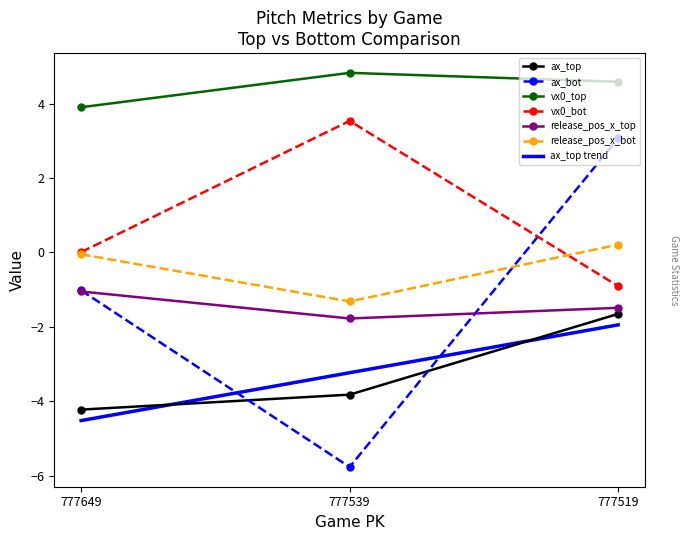

Rank the series by their maximum value, from lowest to highest.

ax_top, release_pos_x_top, release_pos_x_bot, ax_bot, vx0_bot, vx0_top